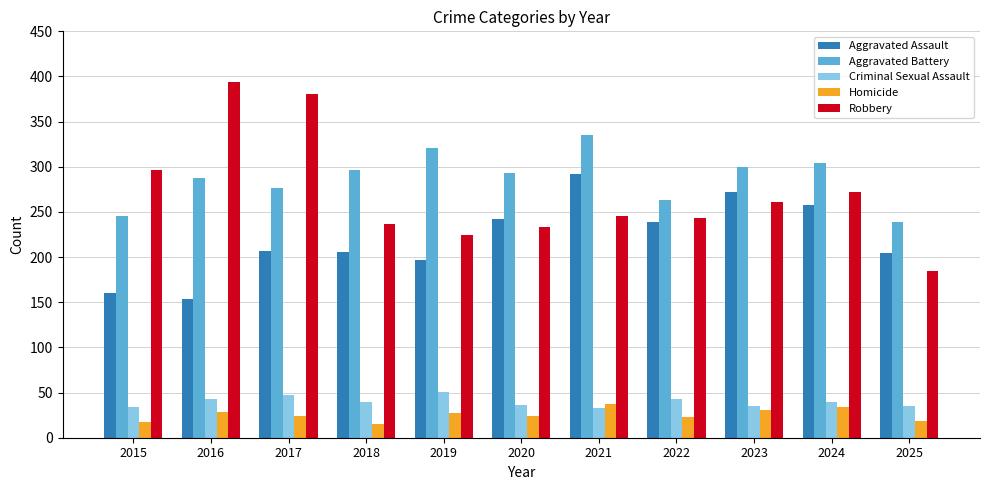

What is the highest value of the Criminal Sexual Assault series?

51